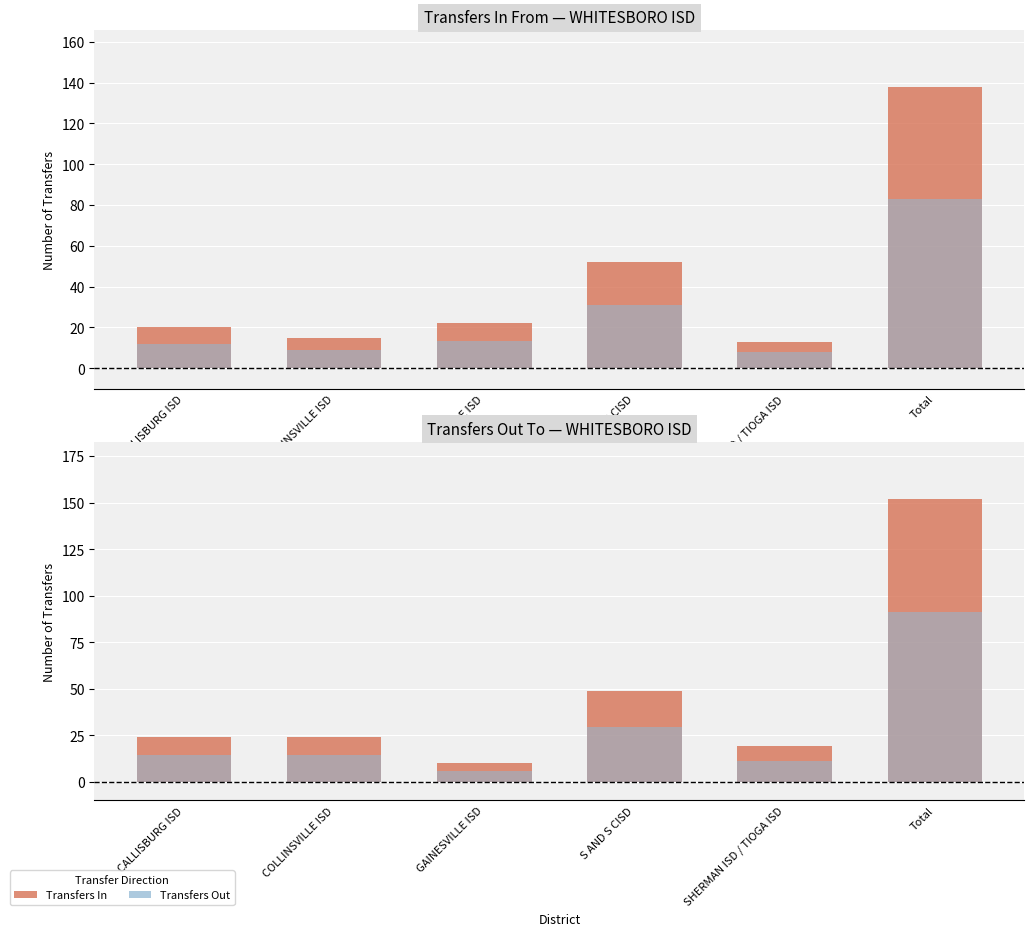

How many groups of bars are there?

6